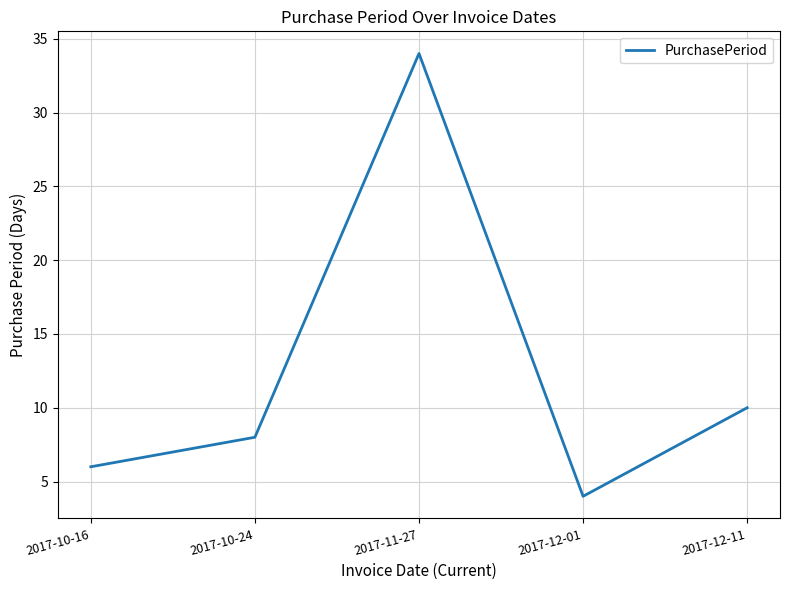

List the labels in order of value, largest first.

2017-11-27, 2017-12-11, 2017-10-24, 2017-10-16, 2017-12-01